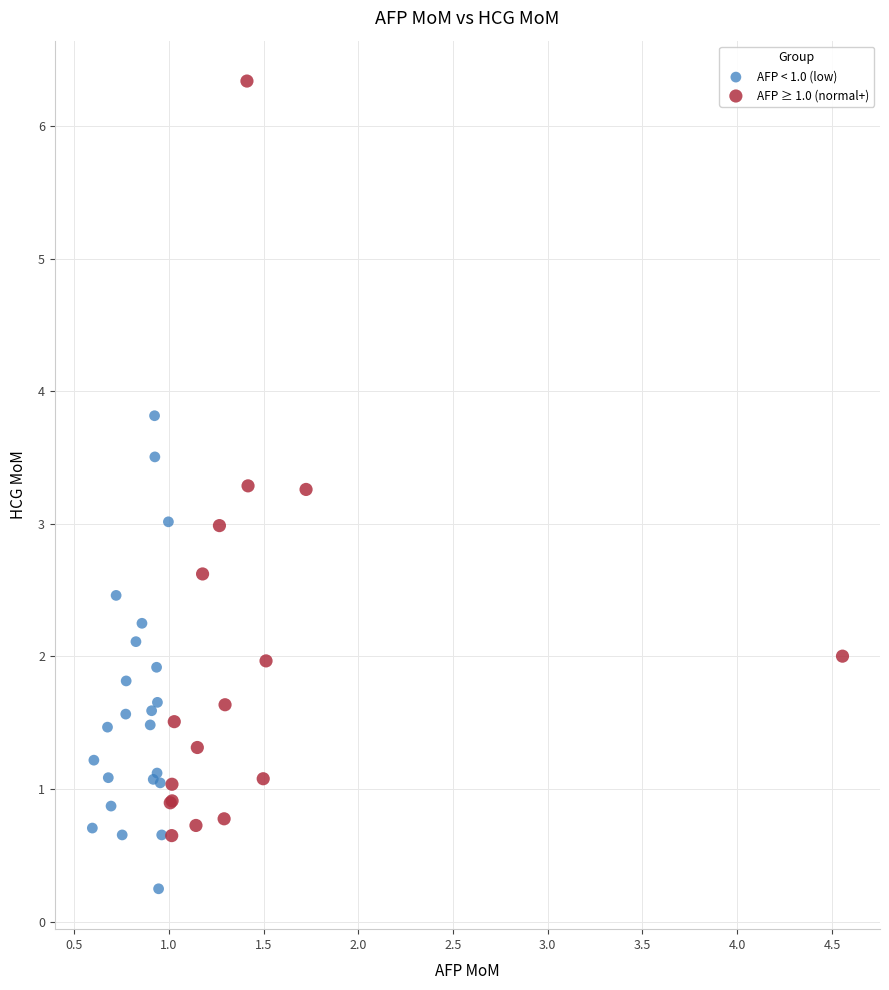

Which series has the largest Y range (max minus min)?

AFP ≥ 1.0 (normal+)